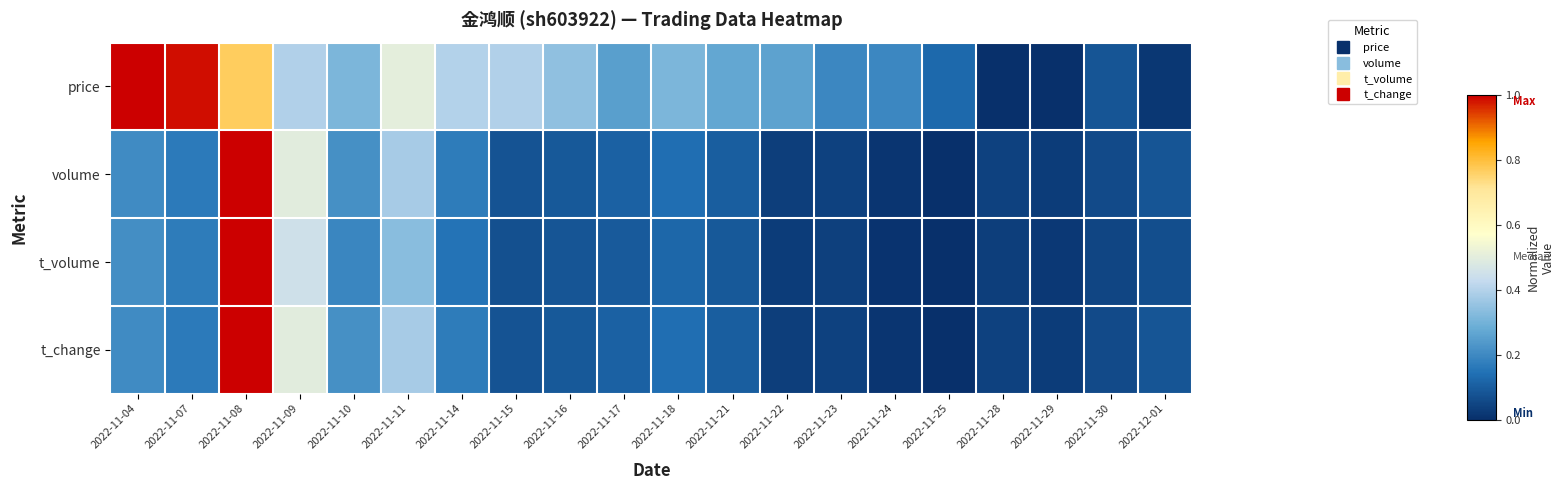

Reading right to left, extract all data points from this chart.

price: 2022-12-01=0.0	2022-11-30=0.1	2022-11-29=0.0	2022-11-28=0.0	2022-11-25=0.1	2022-11-24=0.2	2022-11-23=0.2	2022-11-22=0.3	2022-11-21=0.3	2022-11-18=0.3	2022-11-17=0.3	2022-11-16=0.3	2022-11-15=0.4	2022-11-14=0.4	2022-11-11=0.5	2022-11-10=0.3	2022-11-09=0.4	2022-11-08=0.8	2022-11-07=1.0	2022-11-04=1.0
volume: 2022-12-01=0.1	2022-11-30=0.1	2022-11-29=0.0	2022-11-28=0.0	2022-11-25=0.0	2022-11-24=0.0	2022-11-23=0.0	2022-11-22=0.0	2022-11-21=0.1	2022-11-18=0.1	2022-11-17=0.1	2022-11-16=0.1	2022-11-15=0.1	2022-11-14=0.2	2022-11-11=0.4	2022-11-10=0.2	2022-11-09=0.5	2022-11-08=1.0	2022-11-07=0.2	2022-11-04=0.2
t_volume: 2022-12-01=0.1	2022-11-30=0.0	2022-11-29=0.0	2022-11-28=0.0	2022-11-25=0.0	2022-11-24=0.0	2022-11-23=0.0	2022-11-22=0.0	2022-11-21=0.1	2022-11-18=0.1	2022-11-17=0.1	2022-11-16=0.1	2022-11-15=0.1	2022-11-14=0.2	2022-11-11=0.3	2022-11-10=0.2	2022-11-09=0.5	2022-11-08=1.0	2022-11-07=0.2	2022-11-04=0.2
t_change: 2022-12-01=0.1	2022-11-30=0.1	2022-11-29=0.0	2022-11-28=0.0	2022-11-25=0.0	2022-11-24=0.0	2022-11-23=0.0	2022-11-22=0.0	2022-11-21=0.1	2022-11-18=0.1	2022-11-17=0.1	2022-11-16=0.1	2022-11-15=0.1	2022-11-14=0.2	2022-11-11=0.4	2022-11-10=0.2	2022-11-09=0.5	2022-11-08=1.0	2022-11-07=0.2	2022-11-04=0.2